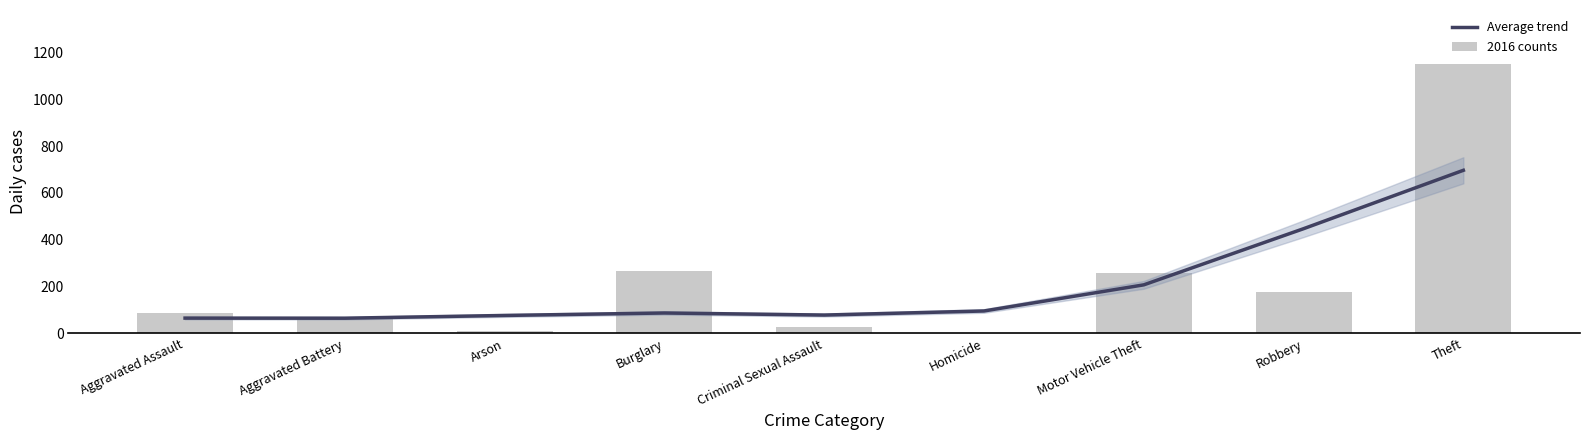

How many data points in Average trend are less than 87?

4